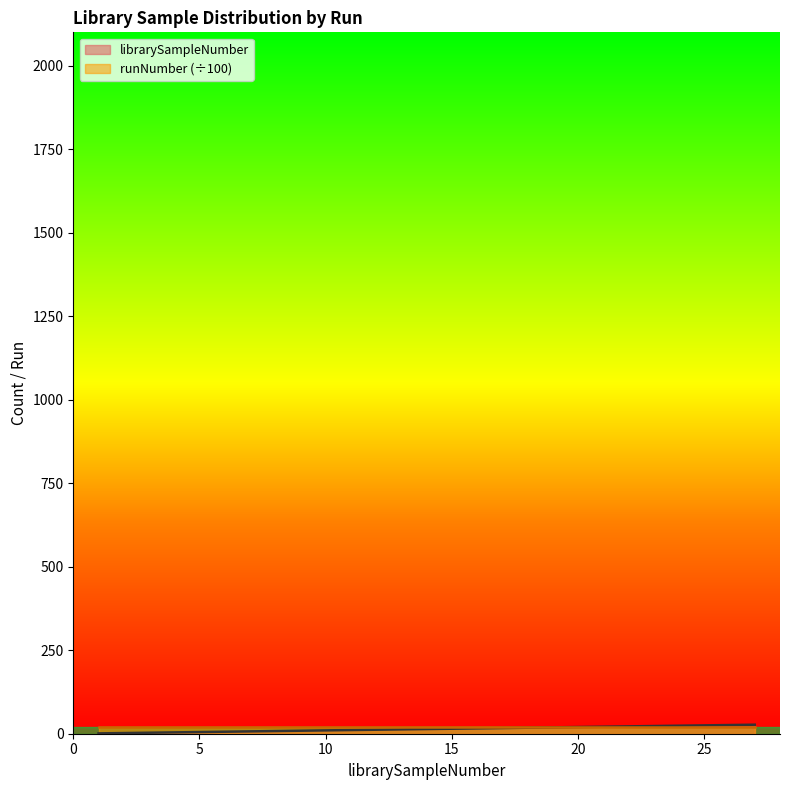

Rank the categories by value from lowest to highest.

1, 2, 3, 4, 5, 6, 7, 8, 9, 10, 11, 12, 13, 14, 15, 16, 17, 18, 19, 20, 21, 22, 23, 24, 25, 26, 27